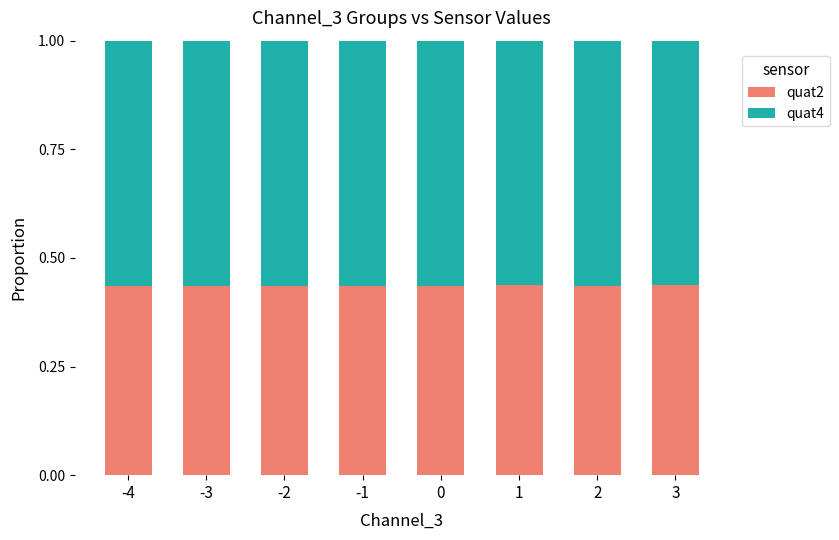

What is the total value across all series at 3?

1.0